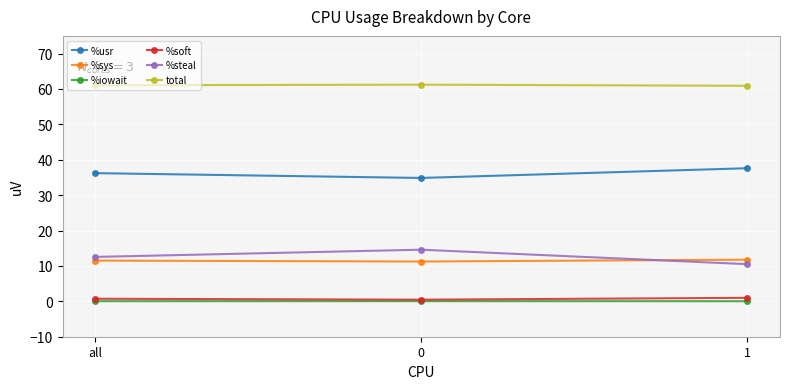

Is it true that %usr equals 34.9 at 0?

True